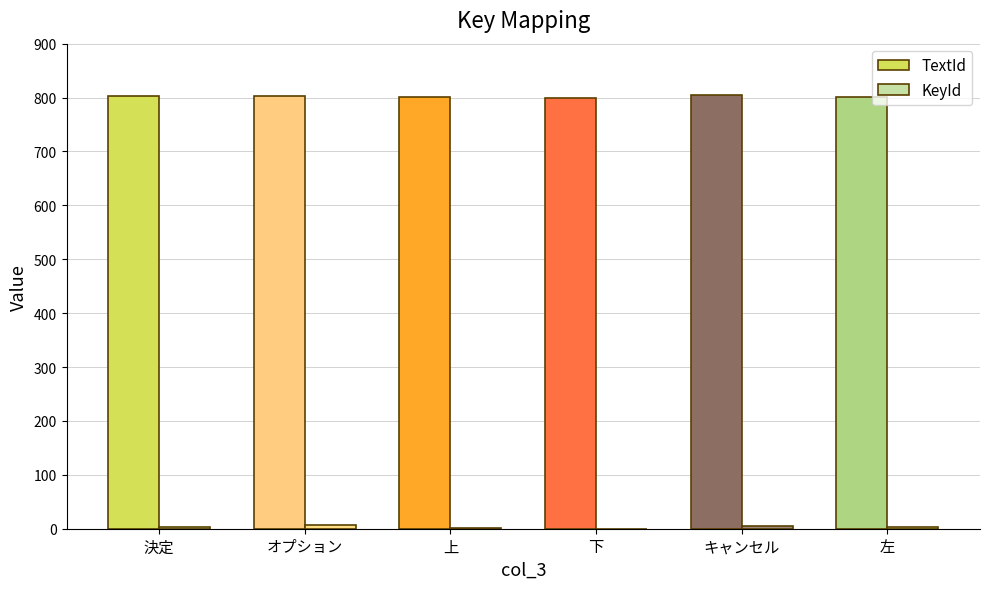

Is it true that TextId equals 1208 at 下?

False